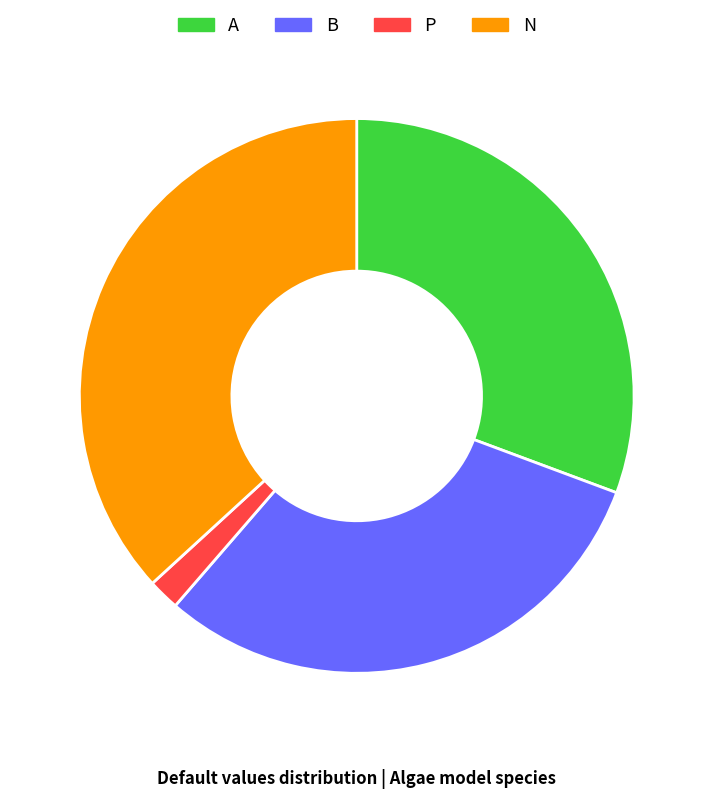

Which category has the smallest portion of the pie?

P